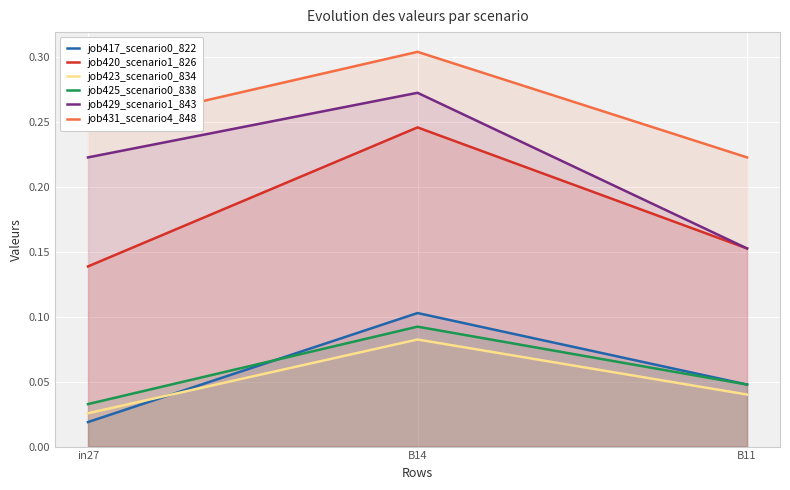

At how many categories does at least one series exceed 0?

3